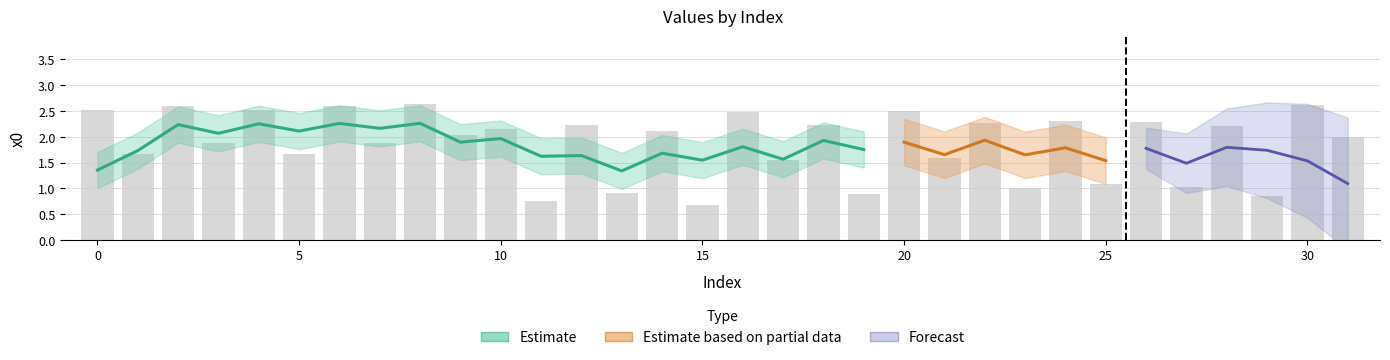

Approximately how many times larger is the value at 1 compared to 6?

0.6